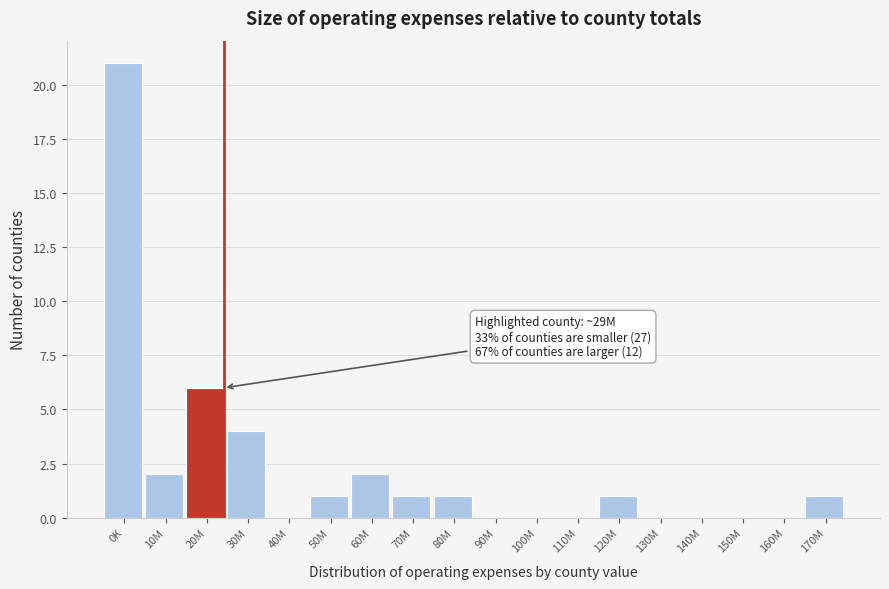

Reading left to right, transcribe all the data shown in this chart.

0K=21	10M=2	20M=6	30M=4	40M=0	50M=1	60M=2	70M=1	80M=1	90M=0	100M=0	110M=0	120M=1	130M=0	140M=0	150M=0	160M=0	170M=1